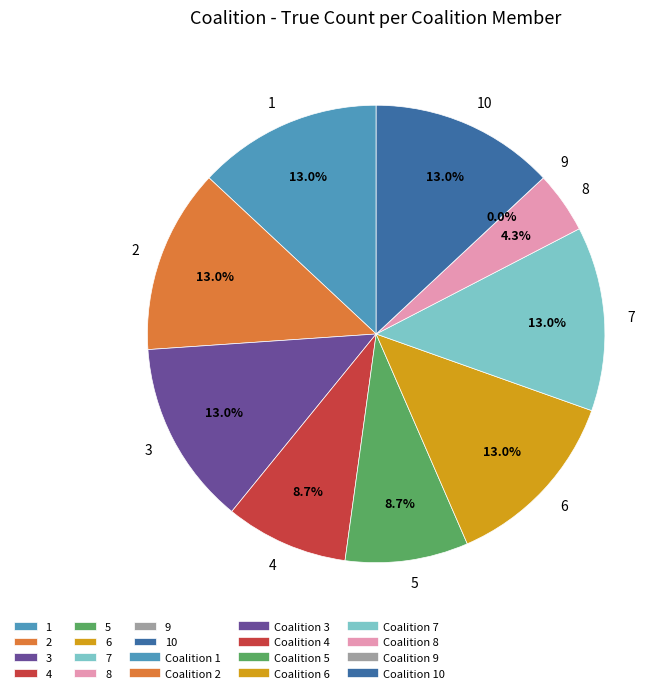

Is there any slice that represents more than half of the pie?

No